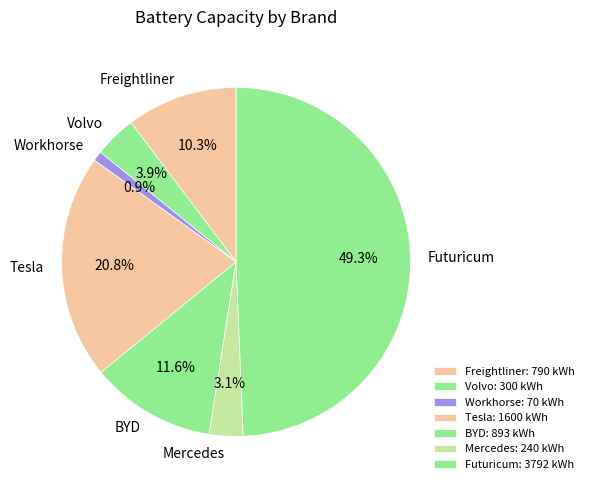

To the nearest percent, what percentage of the pie is Mercedes?

3%